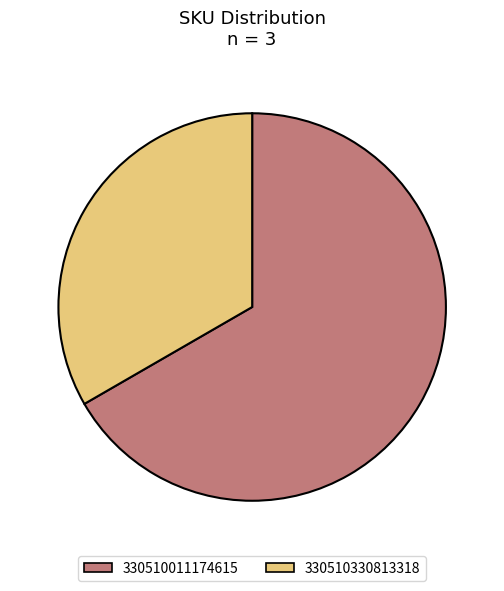

Does any single category account for the majority?

Yes